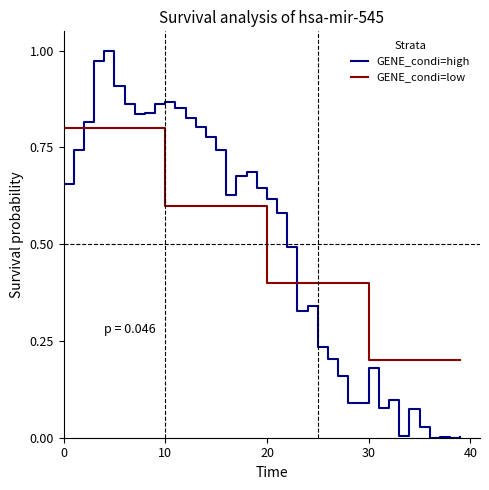

Rank the series by their maximum value, from highest to lowest.

GENE_condi=high, GENE_condi=low